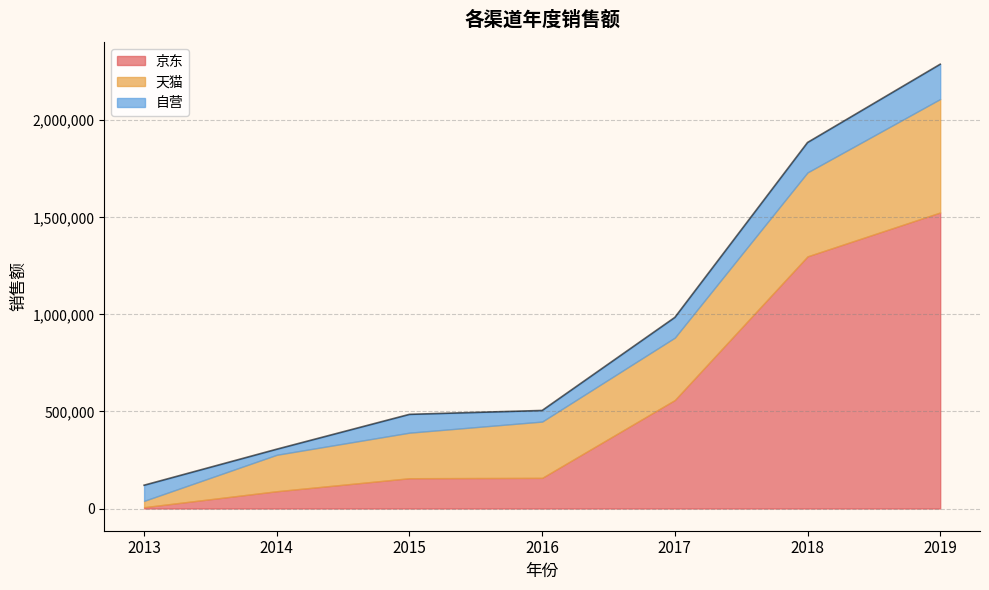

Which series has the largest total across all categories?

京东